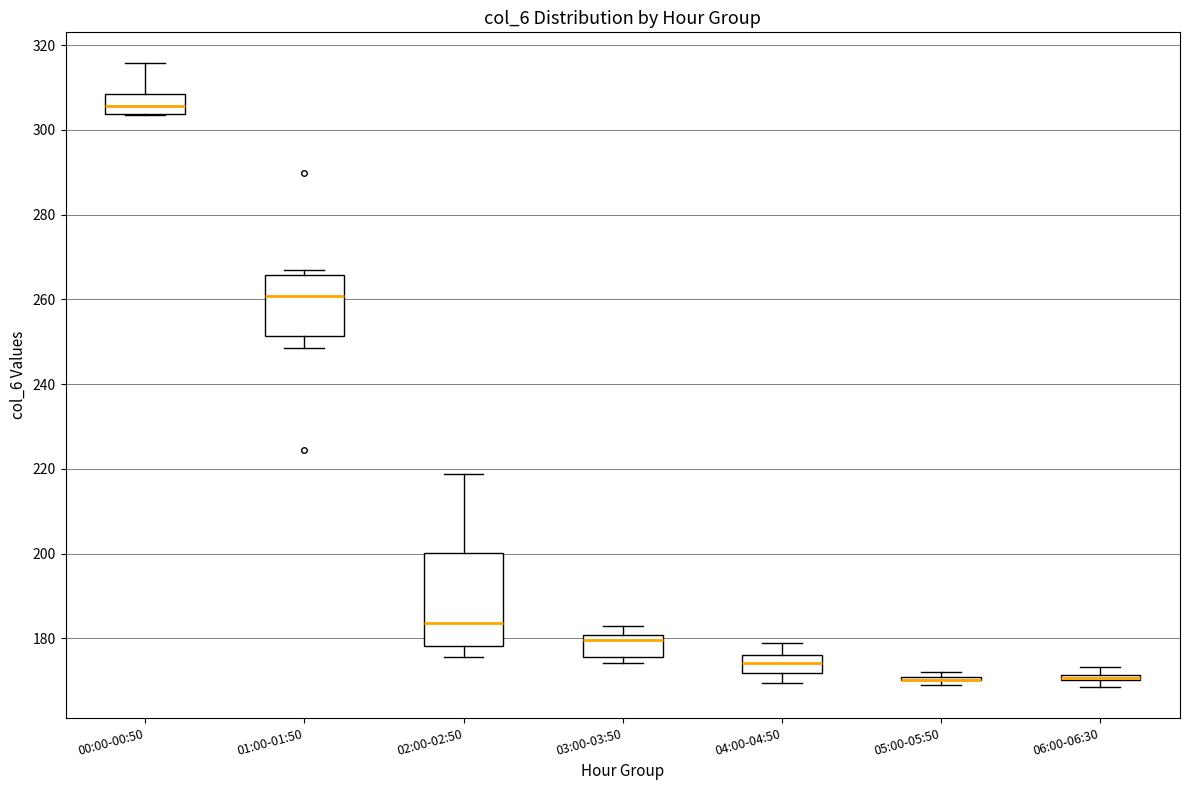

Where is the lower edge of the box for 06:00-06:30 on the y-axis? The values are not printed on the chart, so give them approximately, as read against the axis.

170